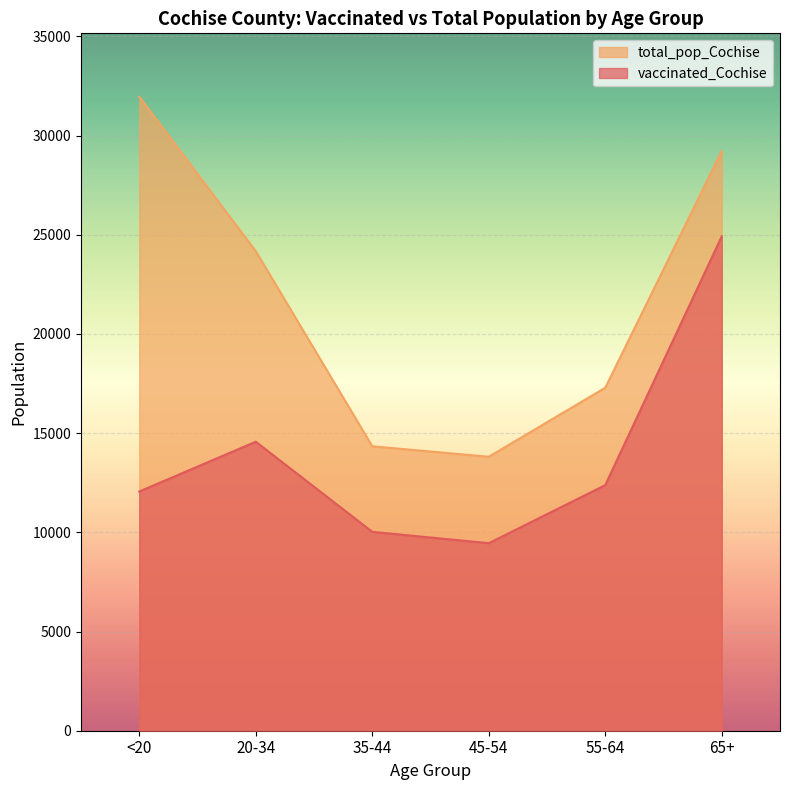

How many lines are shown in the chart?

2